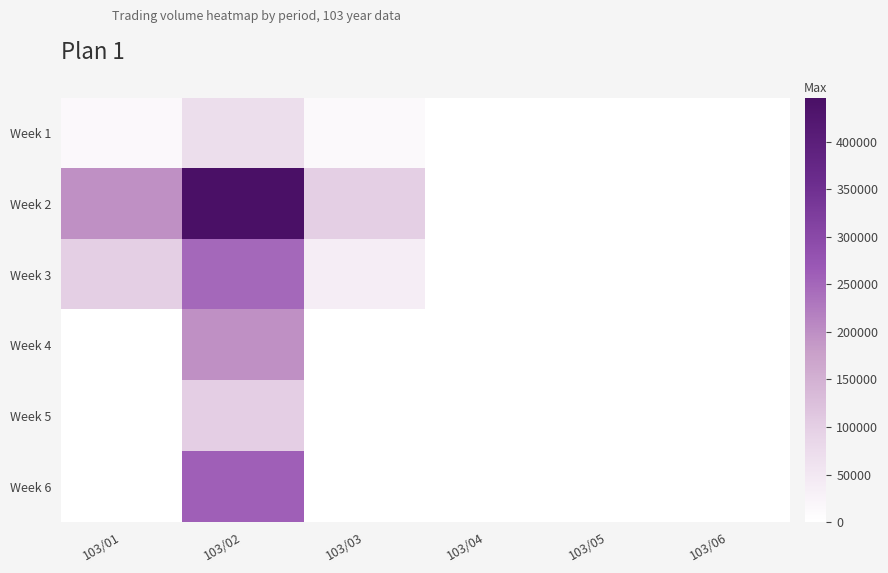

Reading right to left, list all the values displayed in this chart.

Week 1: 103/06=0	103/05=0	103/04=0	103/03=13000	103/02=70000	103/01=15000
Week 2: 103/06=0	103/05=0	103/04=0	103/03=99000	103/02=446000	103/01=198000
Week 3: 103/06=0	103/05=0	103/04=0	103/03=38000	103/02=248000	103/01=98000
Week 4: 103/06=0	103/05=0	103/04=0	103/03=0	103/02=198000	103/01=0
Week 5: 103/06=0	103/05=0	103/04=0	103/03=0	103/02=100000	103/01=0
Week 6: 103/06=0	103/05=0	103/04=0	103/03=0	103/02=258000	103/01=0